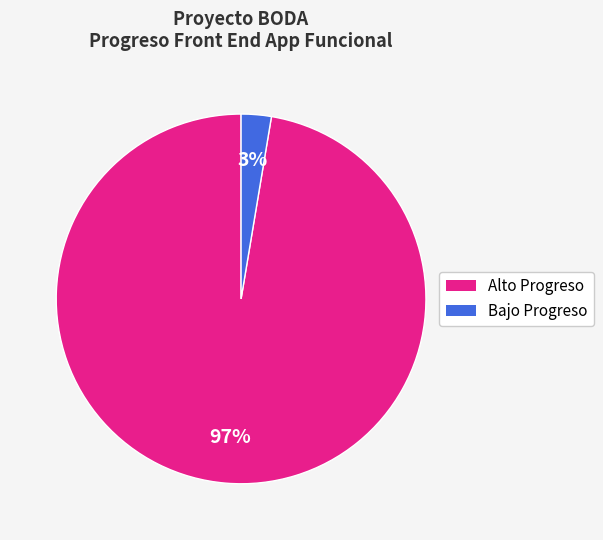

Is there any slice that represents more than half of the pie?

Yes